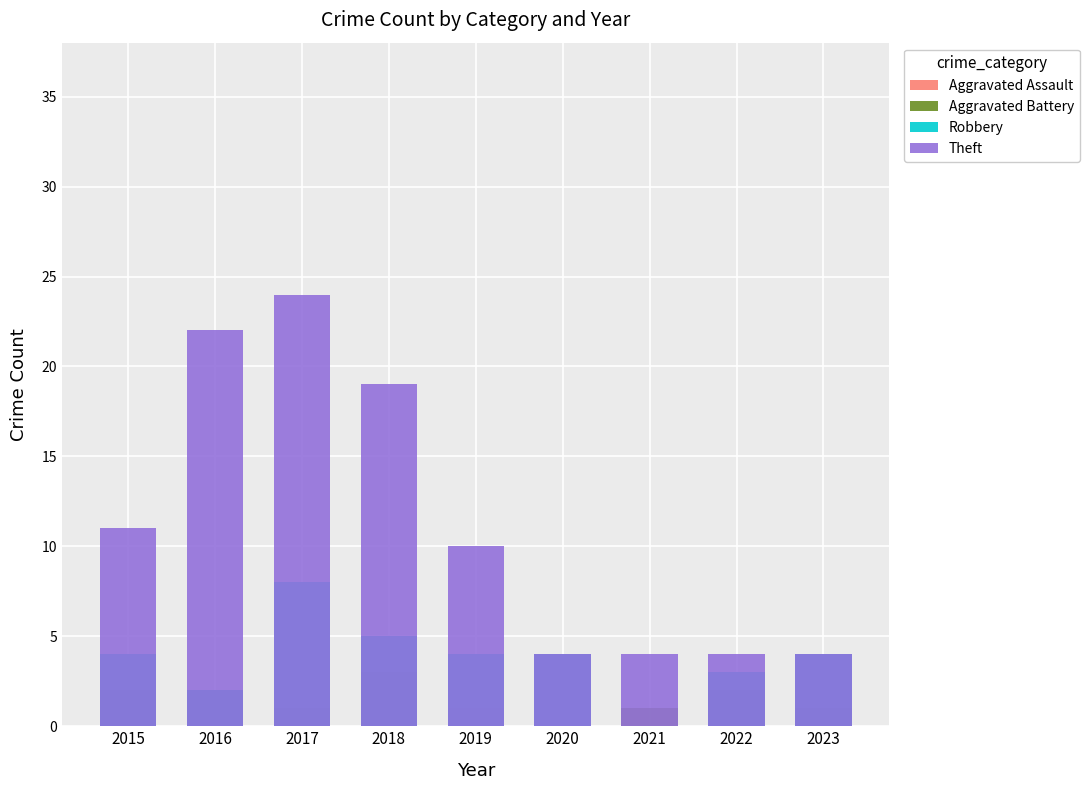

List the series in order of their peak value, lowest first.

Aggravated Assault, Aggravated Battery, Robbery, Theft